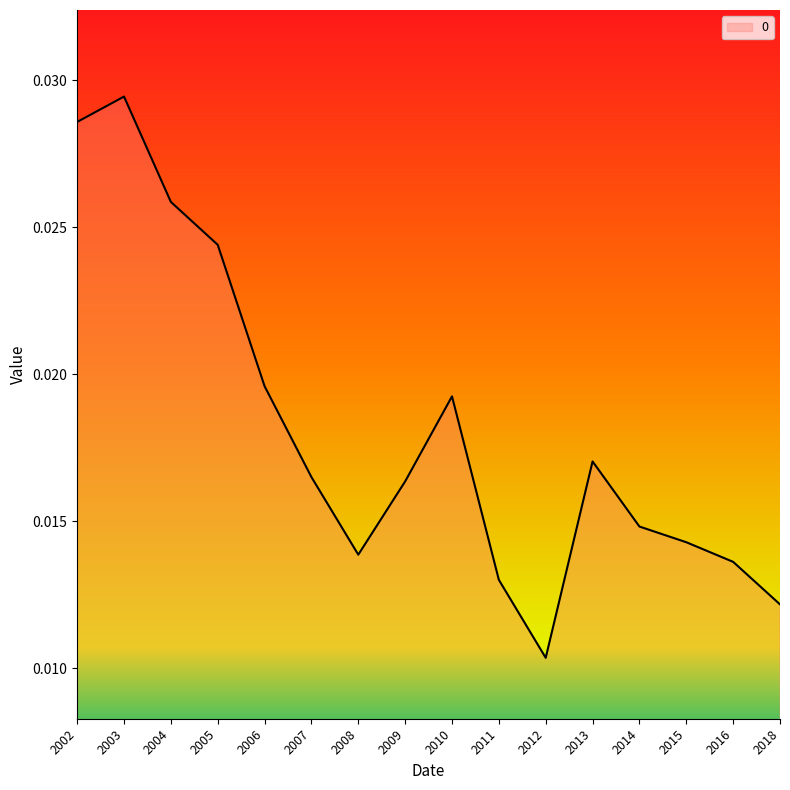

Where is the first local maximum?

2003